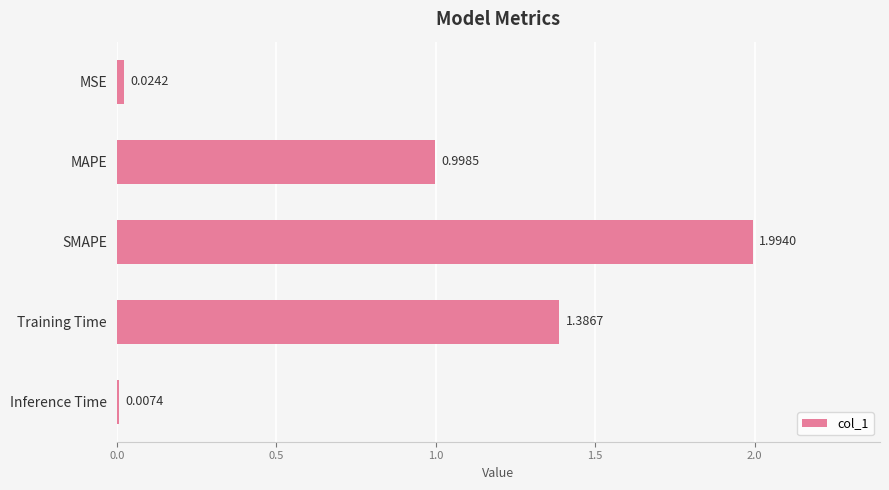

Which label corresponds to the largest value in the chart?

SMAPE